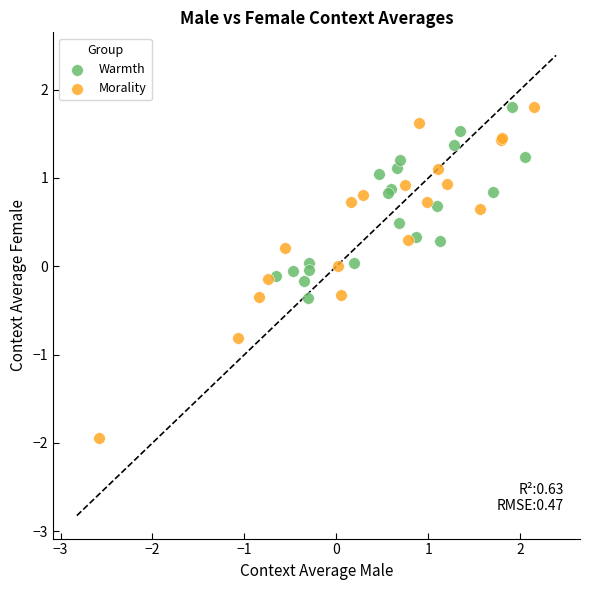

Which series contains the lowest Y value?

Morality